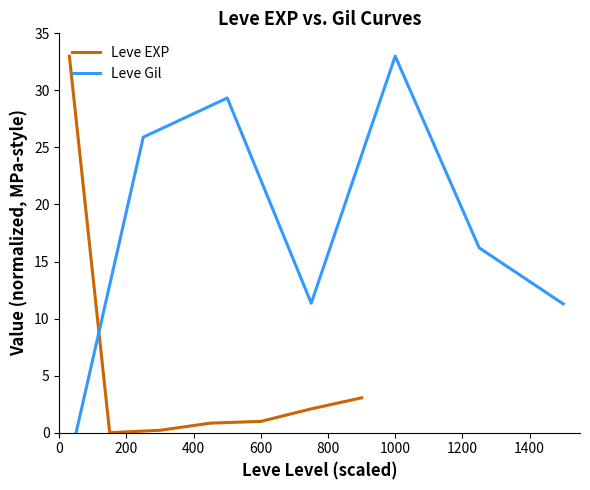

Is this an area chart (filled region under the line)?

No